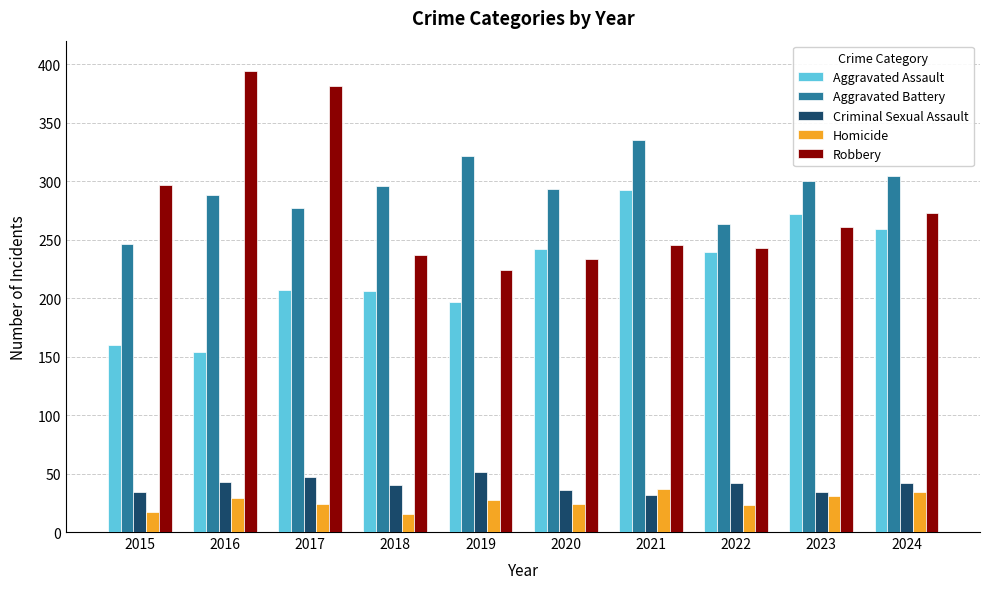

True or false: Aggravated Battery has a value of 98 at 2022.

False